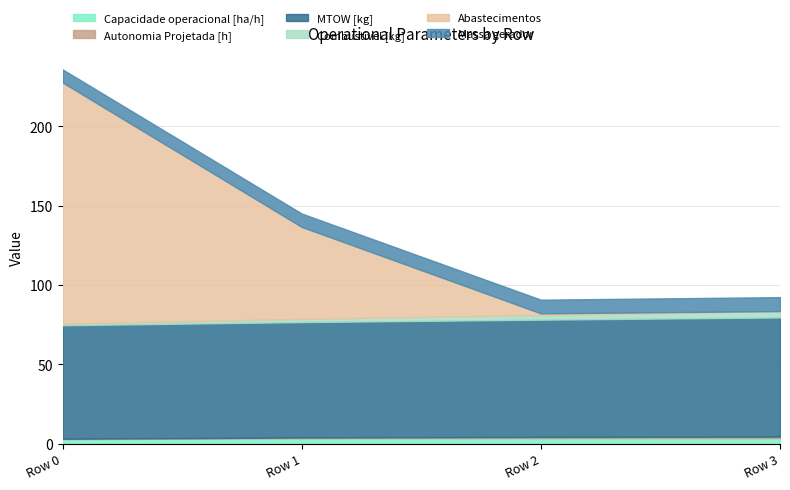

What is the difference between the highest and lowest values at Row 0?

151.8